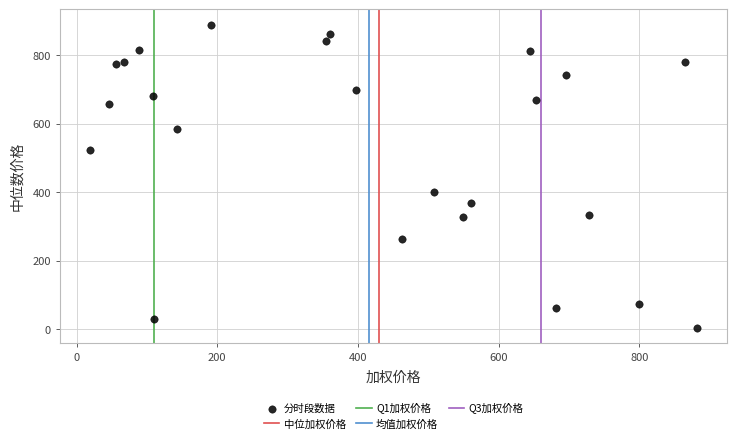

What is the range of Y values (max minus min)?

885.2